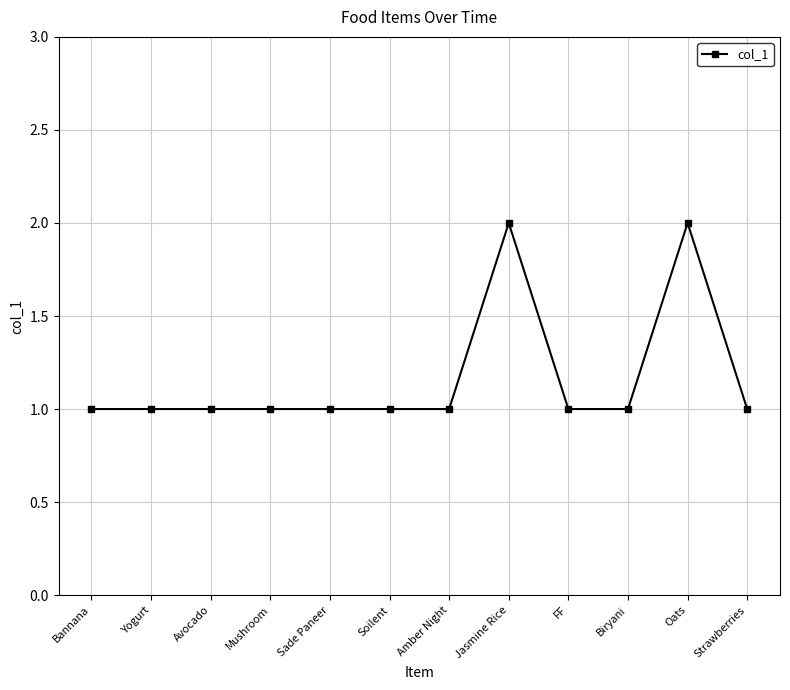

The chart shows a value of 0 at Sade Paneer. True or false?

False